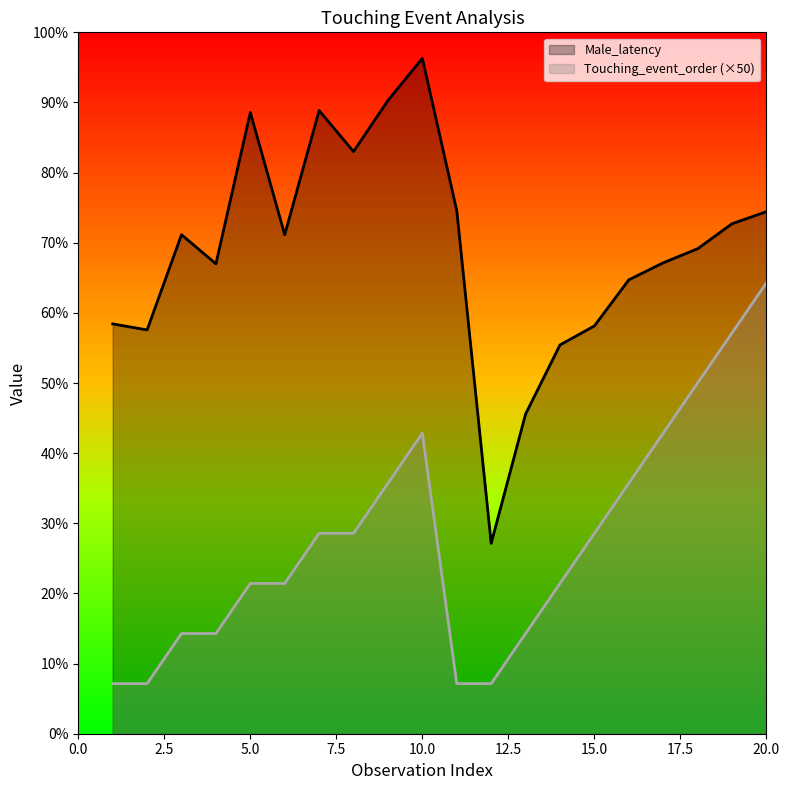

What is the difference between the highest and lowest values at 18?

134